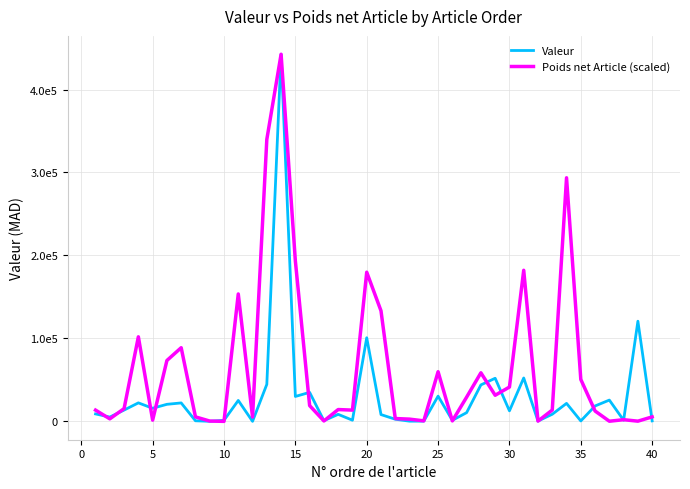

True or false: Valeur and Poids net Article (scaled) intersect in this chart.

True